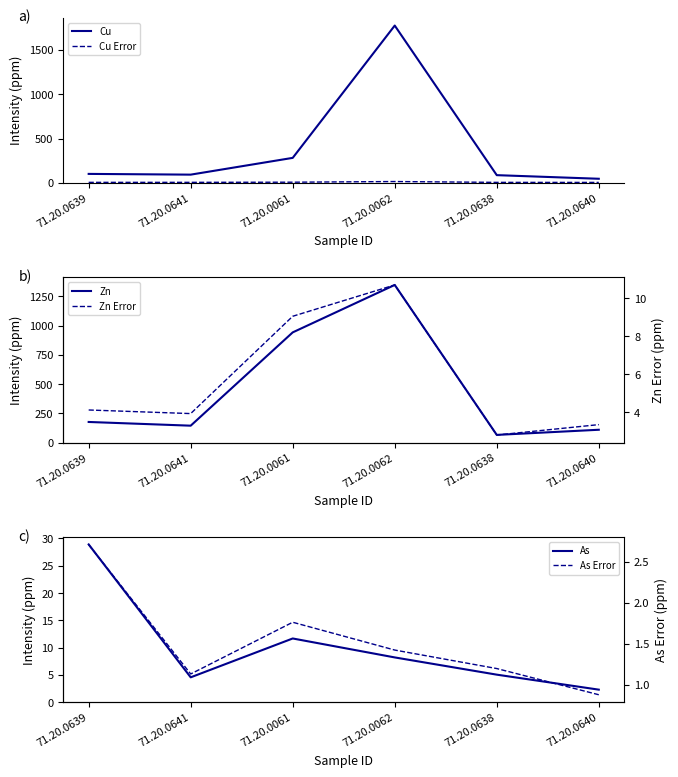

The value of Cu Error at 71.20.0638 is 6.7. True or false?

False